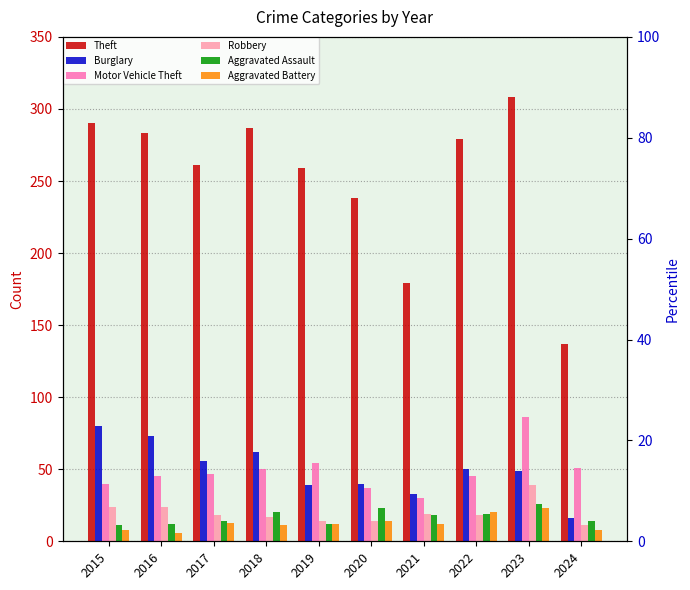

Reading right to left, extract all data points from this chart.

Theft: 137	308	279	179	238	259	287	261	283	290
Burglary: 16	49	50	33	40	39	62	56	73	80
Motor Vehicle Theft: 51	86	45	30	37	54	50	47	45	40
Robbery: 11	39	18	19	14	14	17	18	24	24
Aggravated Assault: 14	26	19	18	23	12	20	14	12	11
Aggravated Battery: 8	23	20	12	14	12	11	13	6	8